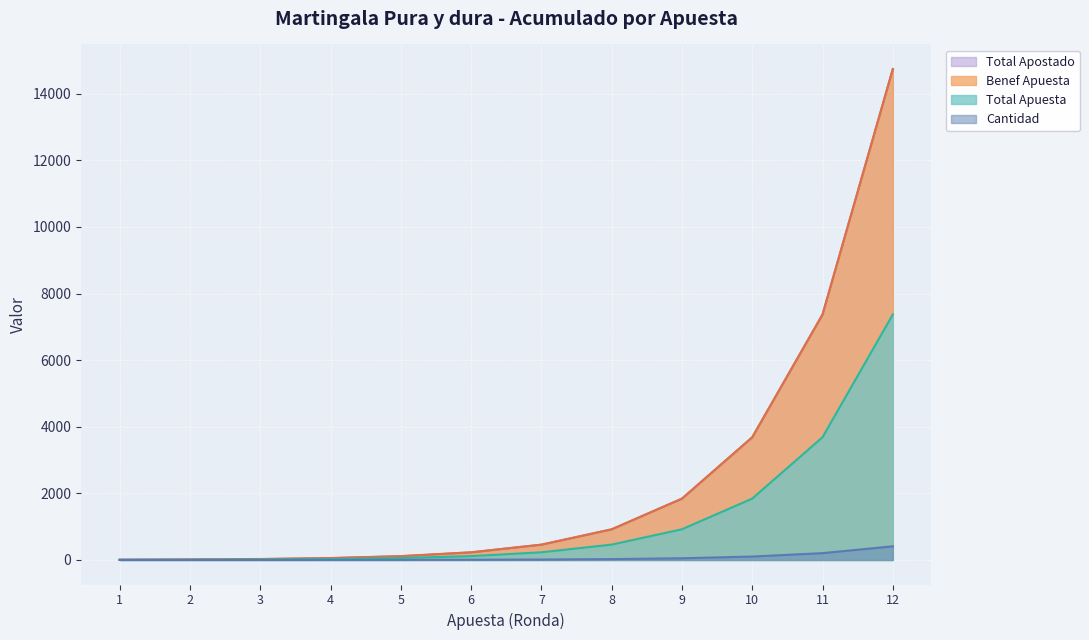

What is the sum of the Total Apuesta values at 9 and 11?

4608.0